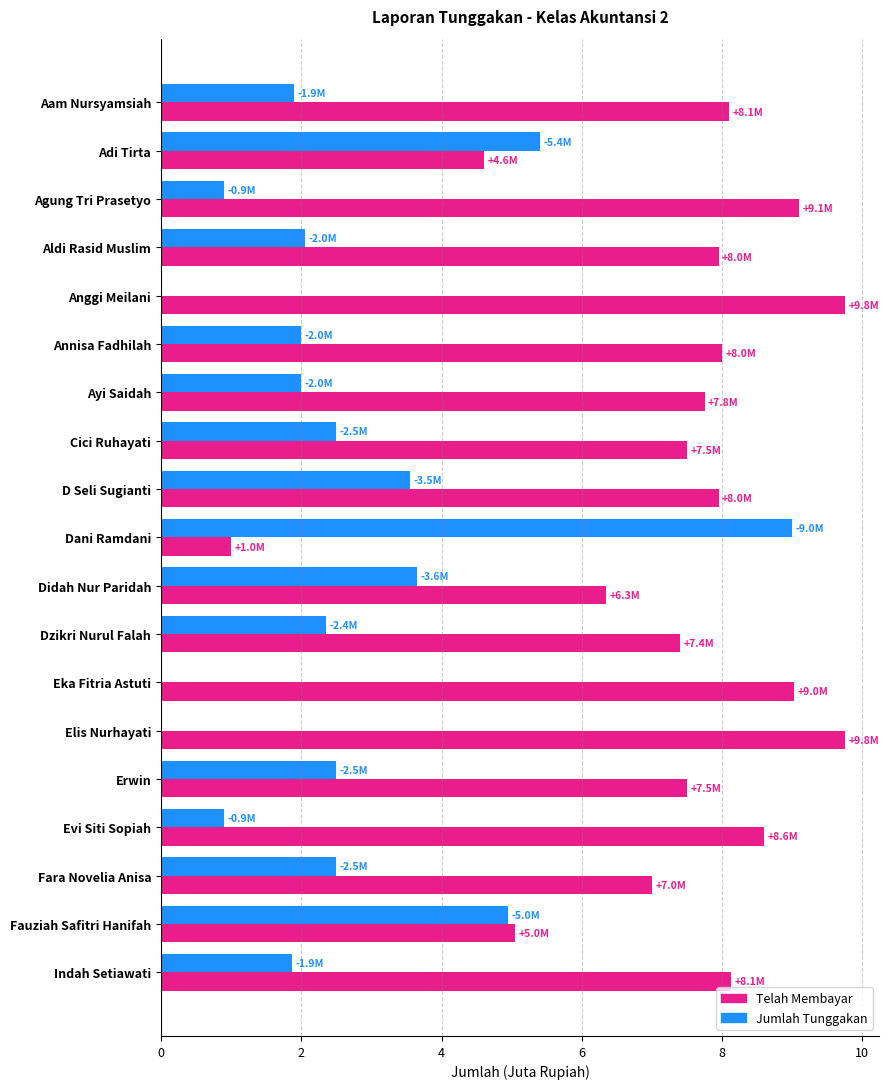

What is the average value of the Telah Membayar series?

7.4